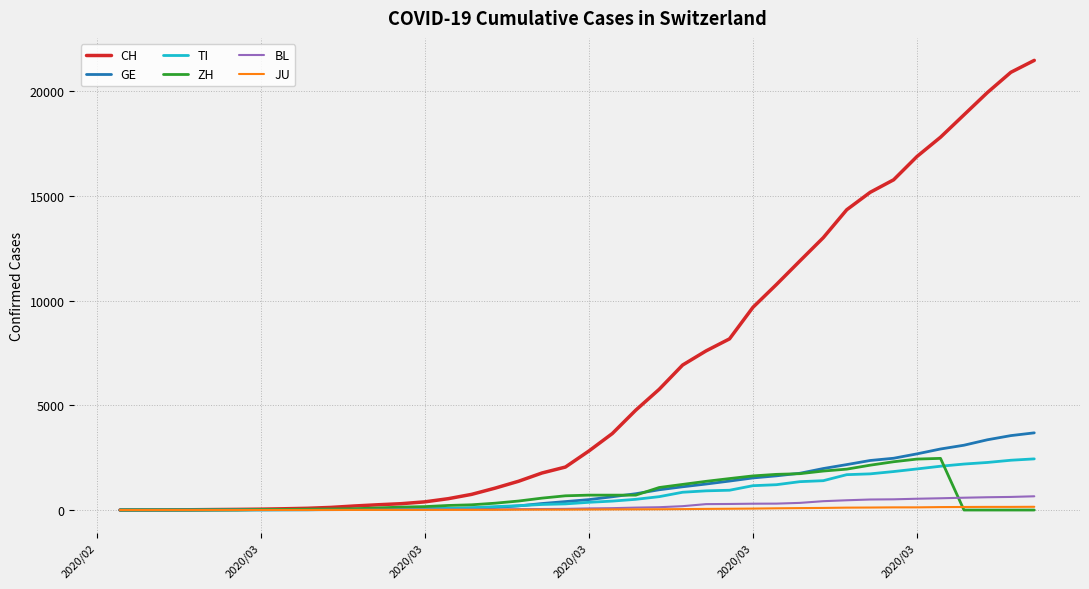

What is the maximum value for BL?

656